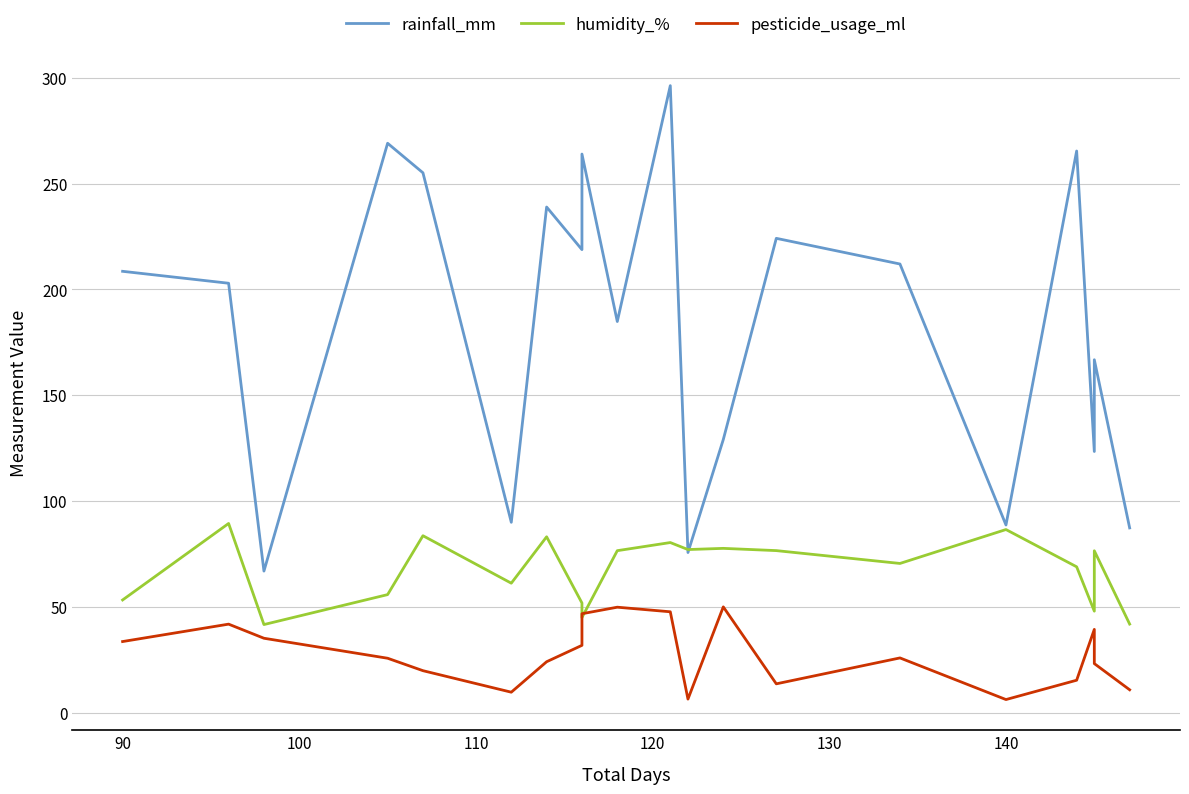

List the series in order of their overall mean, lowest first.

pesticide_usage_ml, humidity_%, rainfall_mm